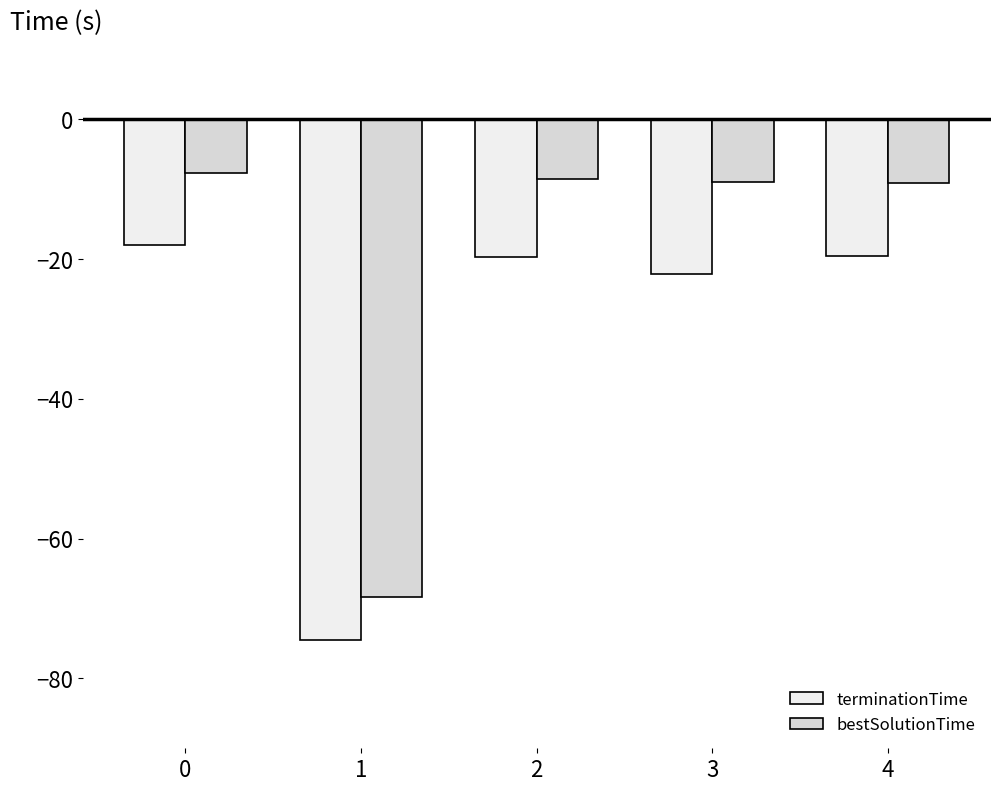

How many groups of bars are there?

5